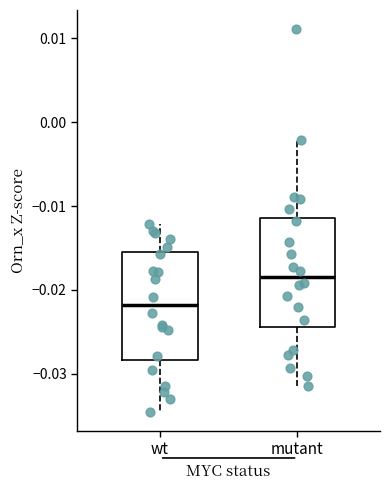

Reading left to right, read every box against the y-axis: the position of its median line, the range the box covers, and the ends of its whiskers. The values are not printed on the chart, so give them approximately, as read against the axis.

wt: median -0.022, box -0.028 to -0.015, whiskers -0.035 to -0.012
mutant: median -0.018, box -0.024 to -0.011, whiskers -0.032 to -0.002